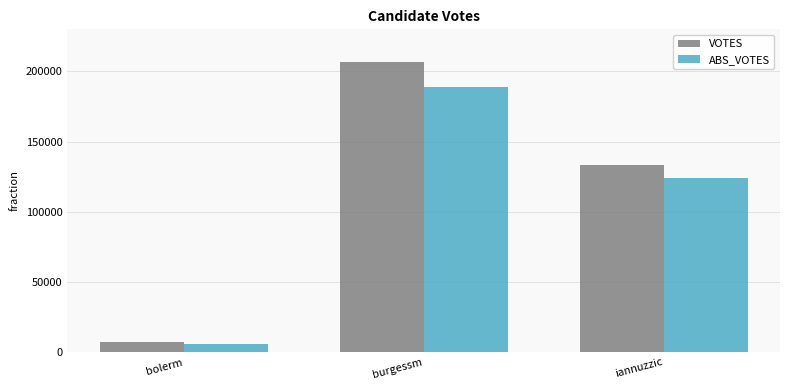

How many categories are shown in the chart?

3